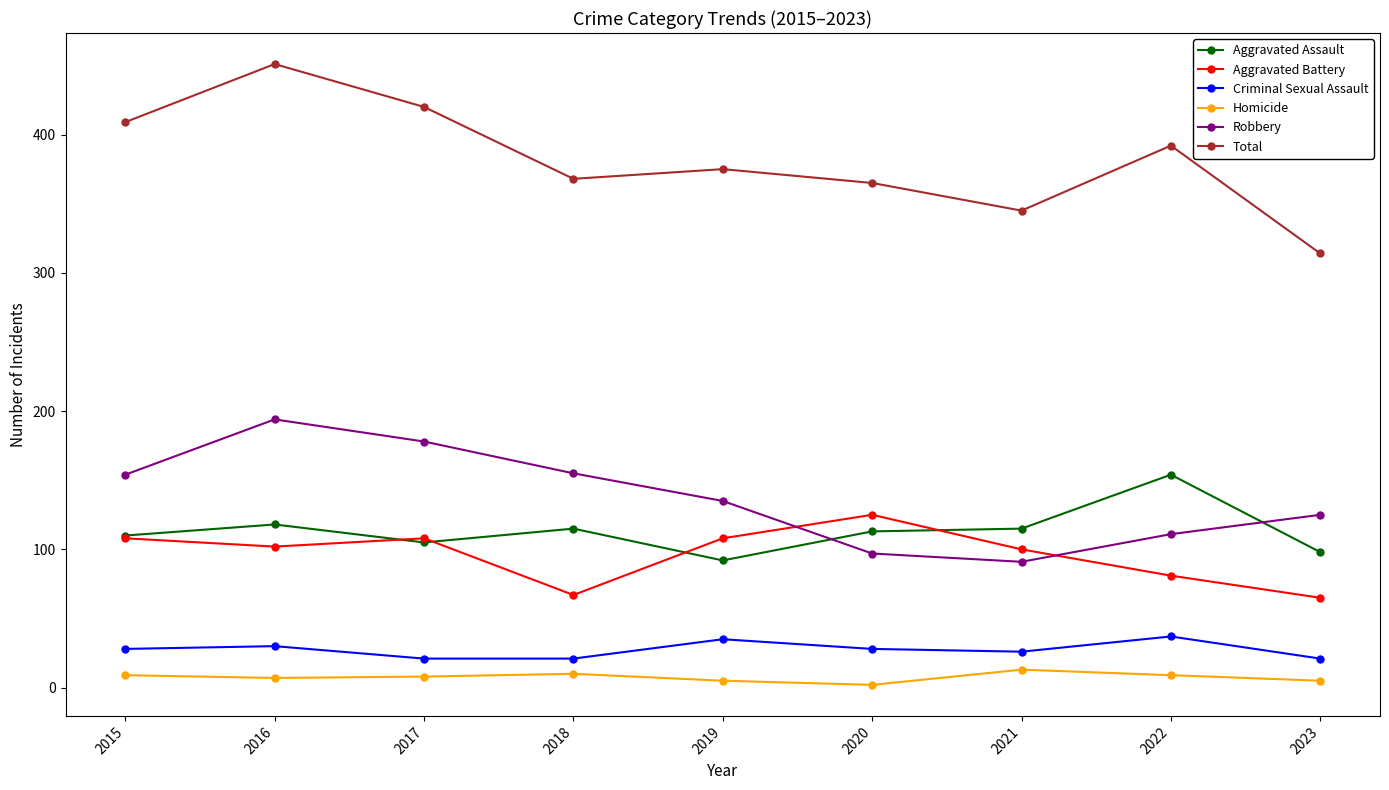

Which series has the largest range (max minus min)?

Total